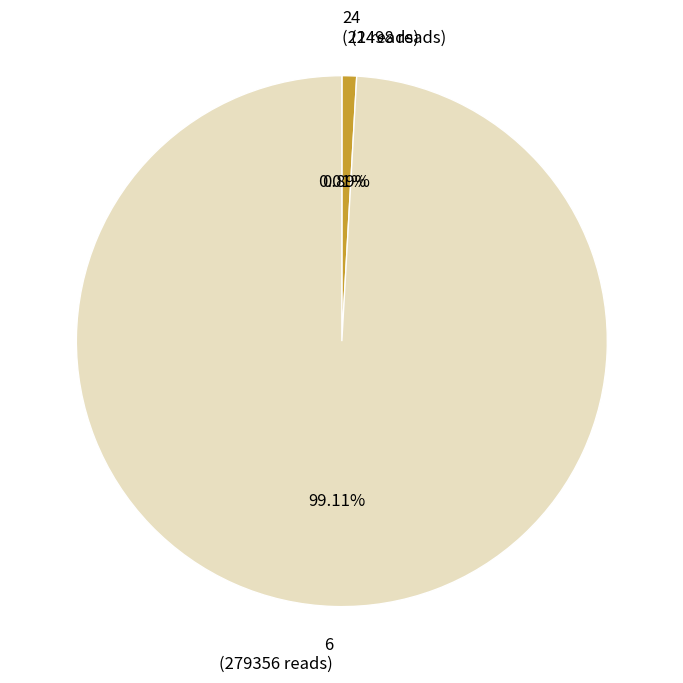

Is there a majority slice in this chart?

Yes